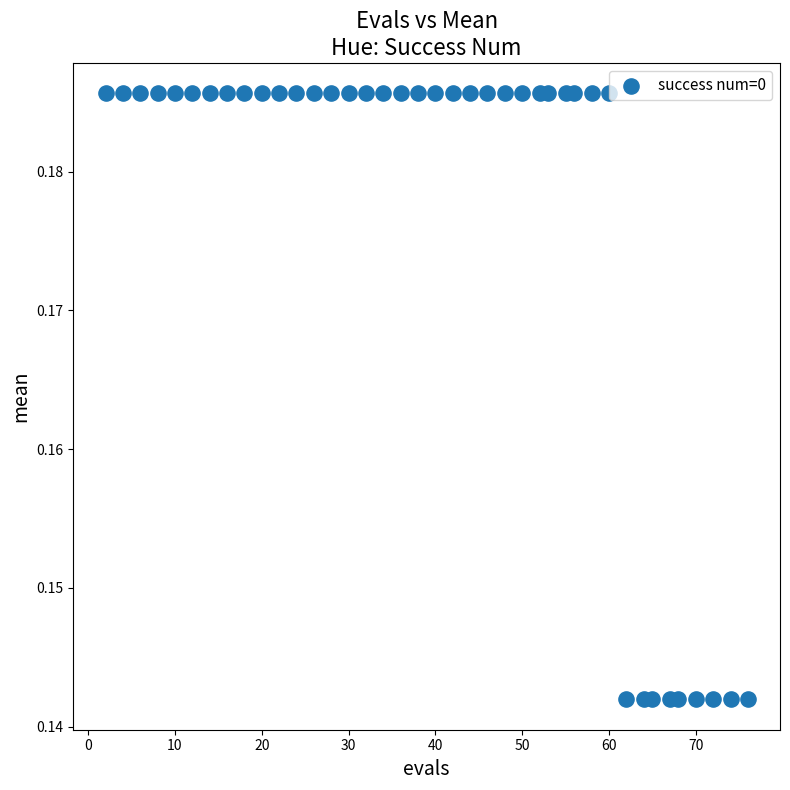

Count the number of points in this scatter plot.

40